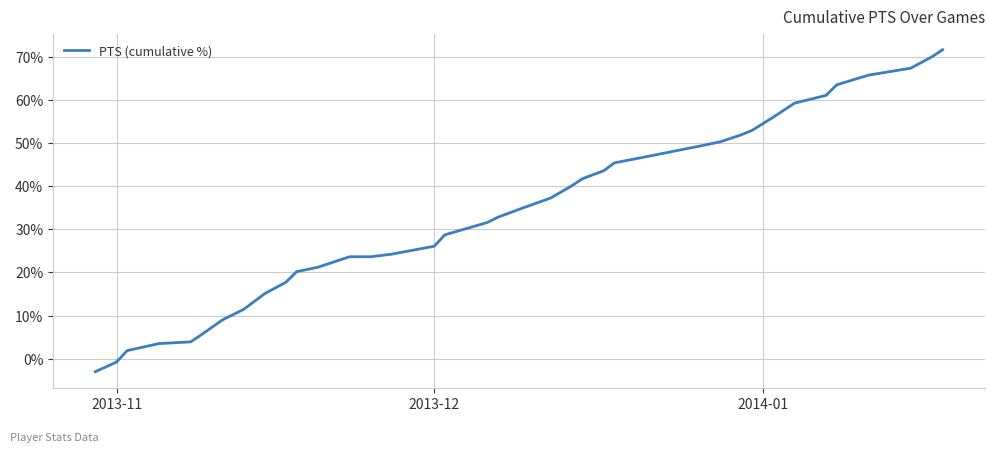

What is the greatest value displayed?

71.6